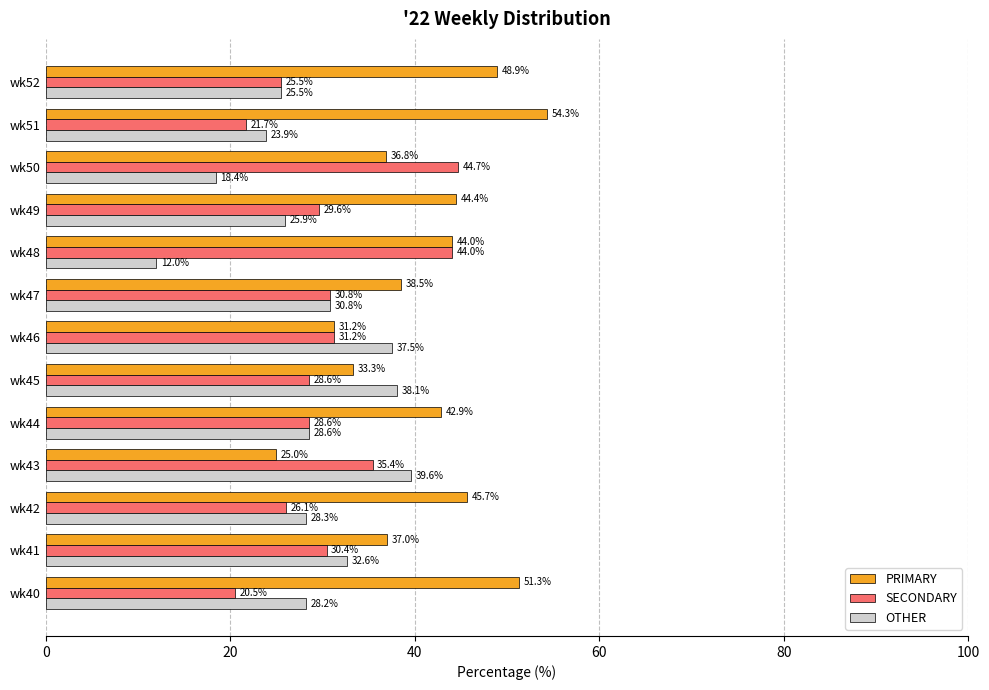

What is the approximate value of OTHER at wk44?

28.6